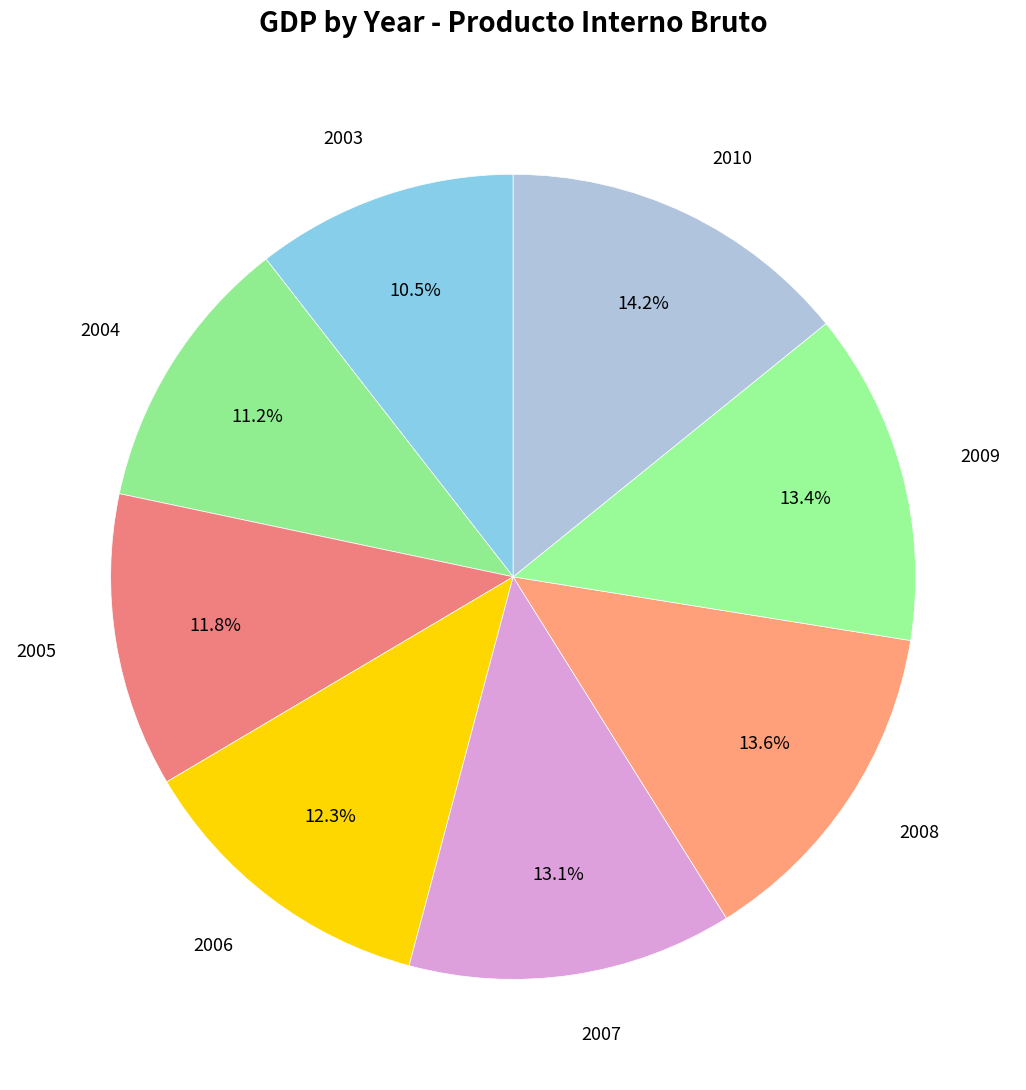

Do 2007 and 2010 together represent more than half of the pie?

No